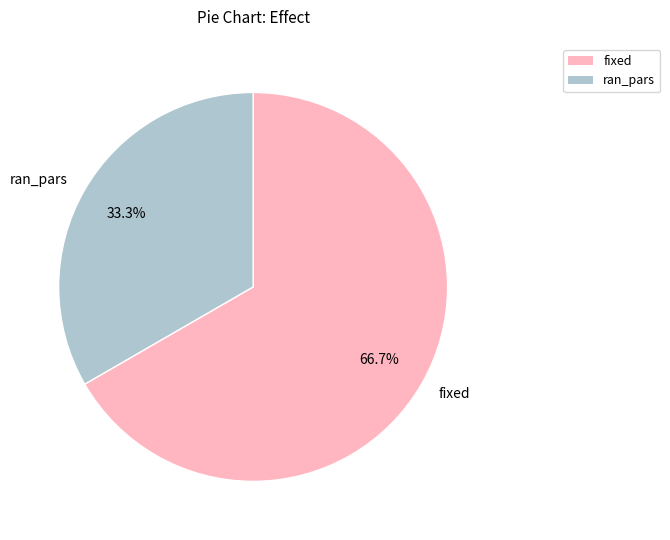

What portion of the pie excludes fixed?

33.3%